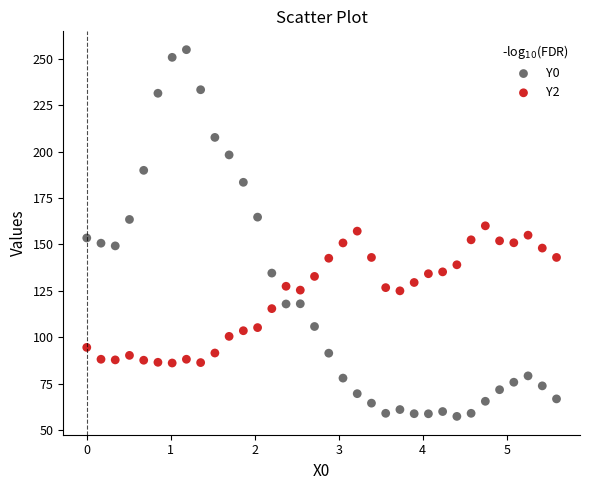

Across all data points, what is the range of X values (max minus min)?

5.6